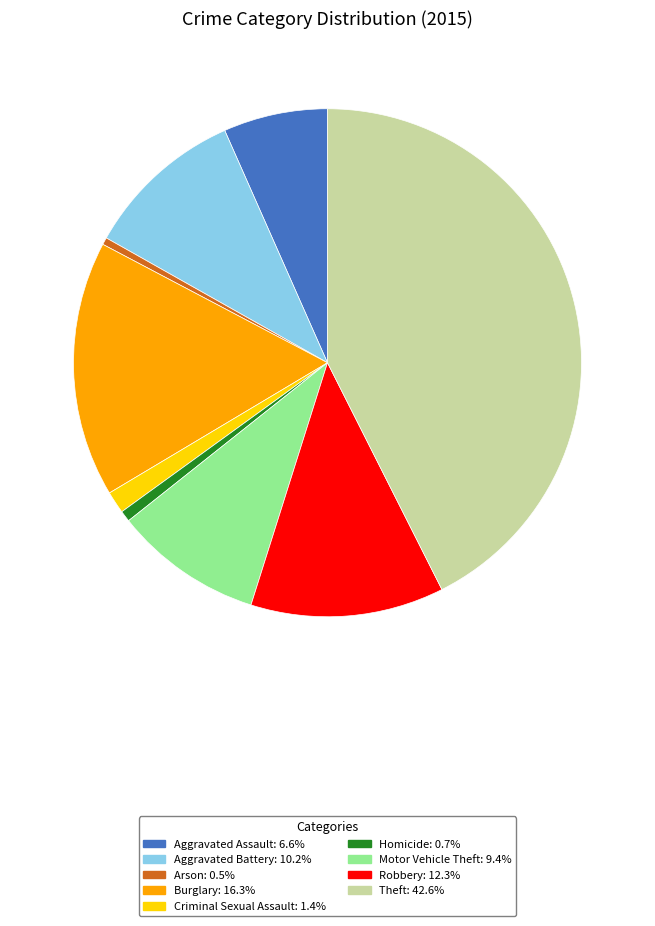

Is there a majority slice in this chart?

No